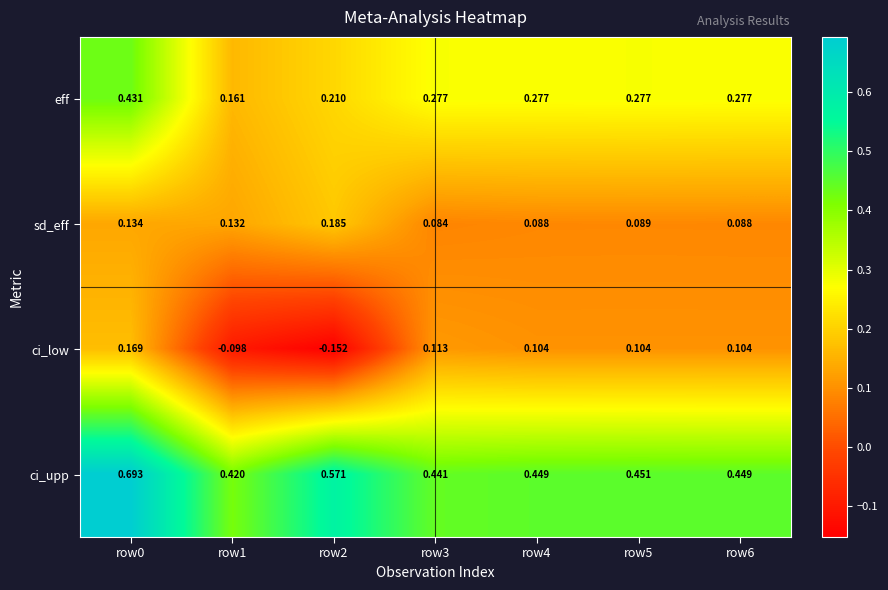

List the series in order of their peak value, highest first.

ci_upp, eff, sd_eff, ci_low